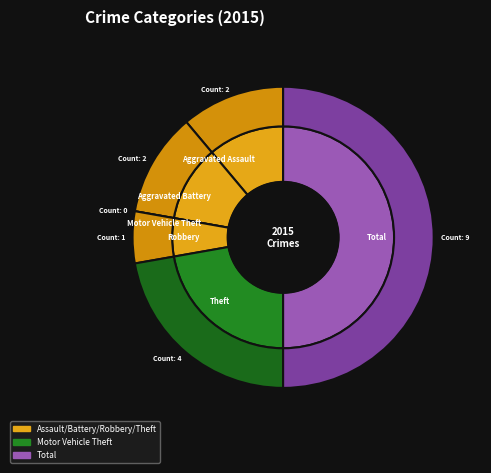

How many segments does this pie chart have?

6